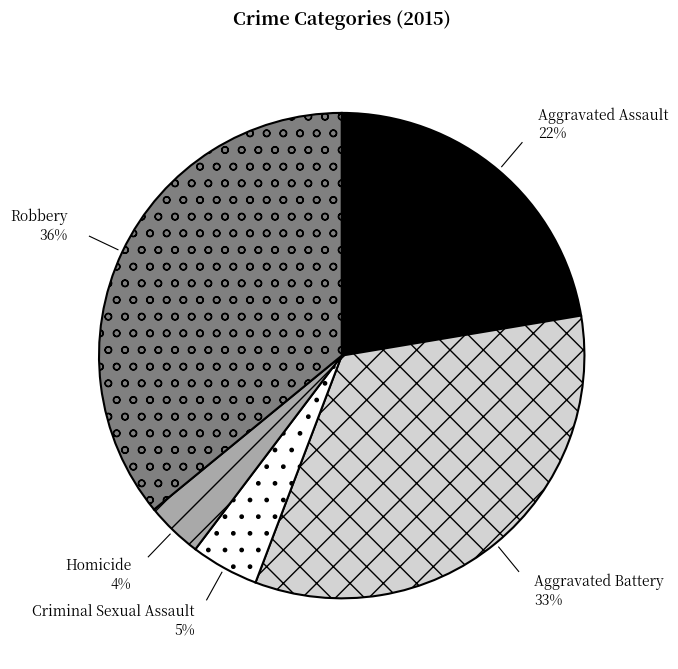

To the nearest percent, what is the difference between the largest and smallest slice percentages?

32%